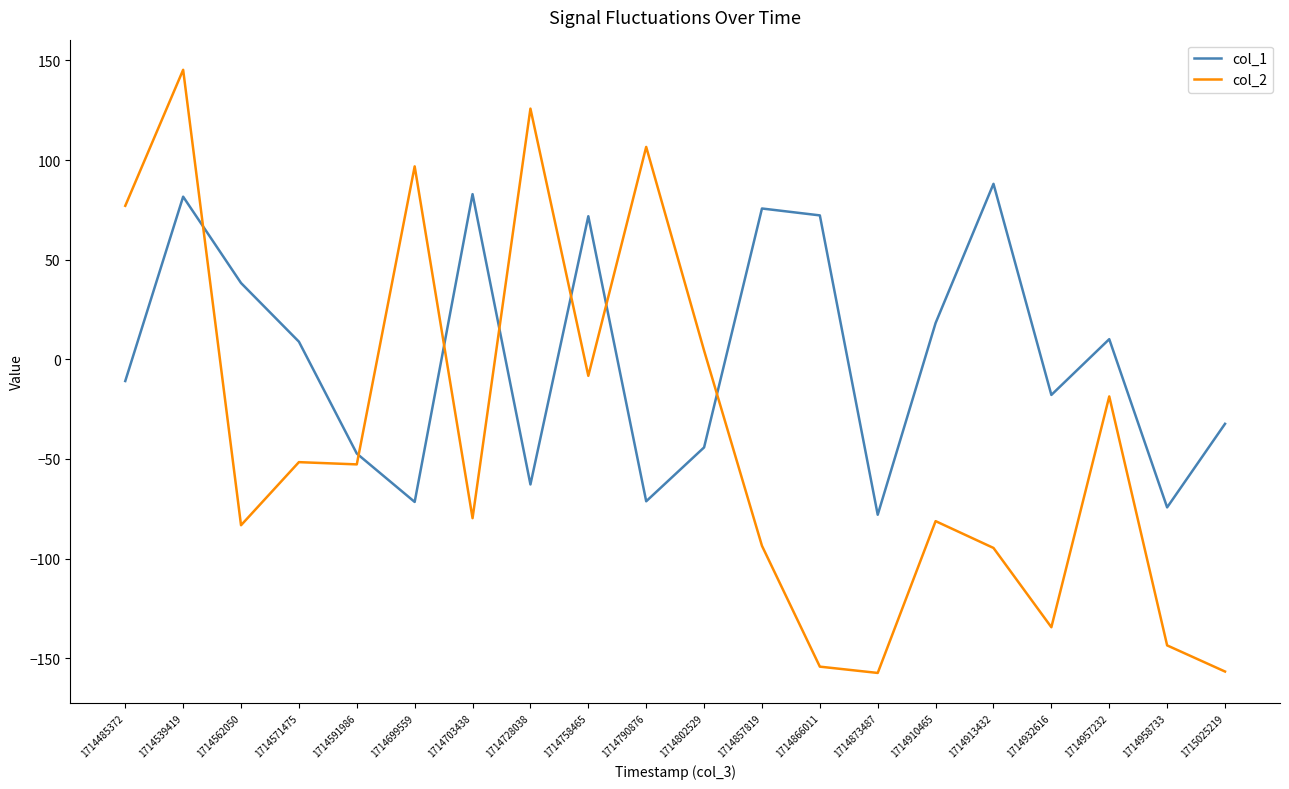

Rank the series by their average value, from highest to lowest.

col_1, col_2